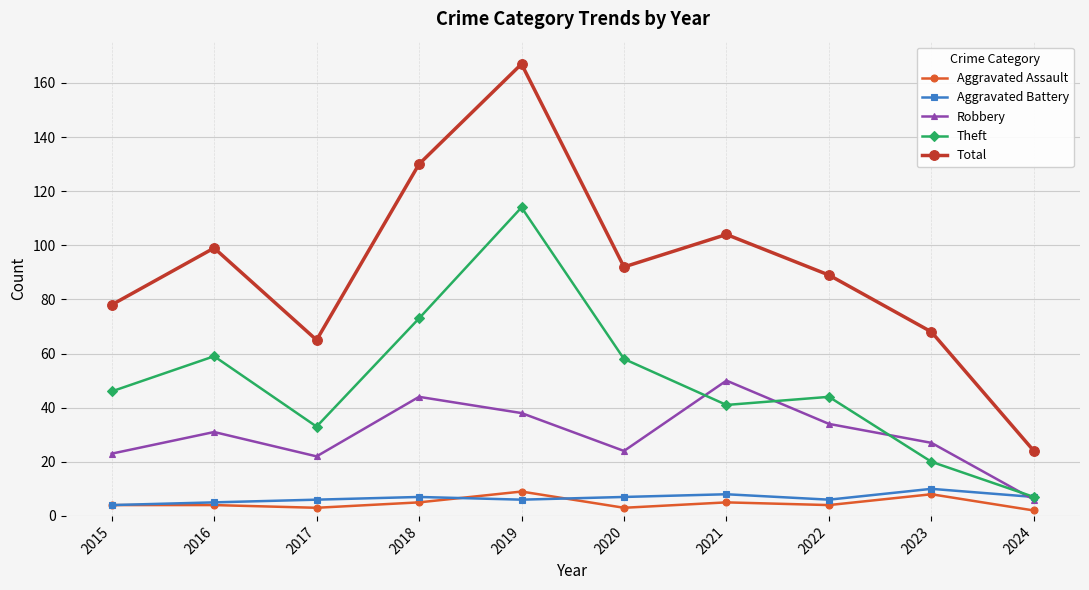

What is the greatest value displayed?

167